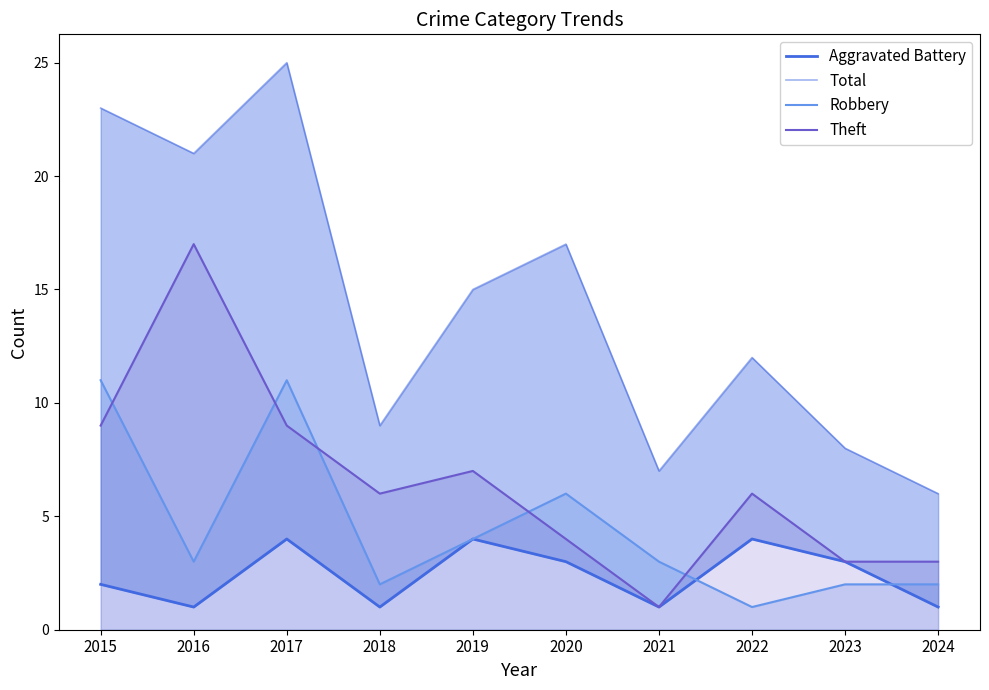

At which category does the chart reach its minimum across all series?

2016